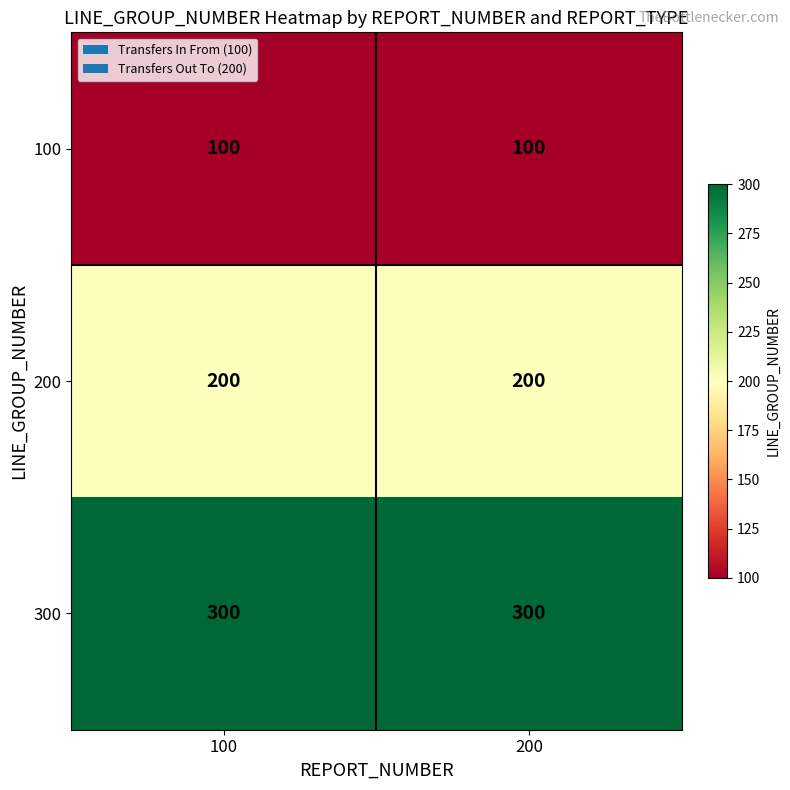

What is the minimum value for 100?

100